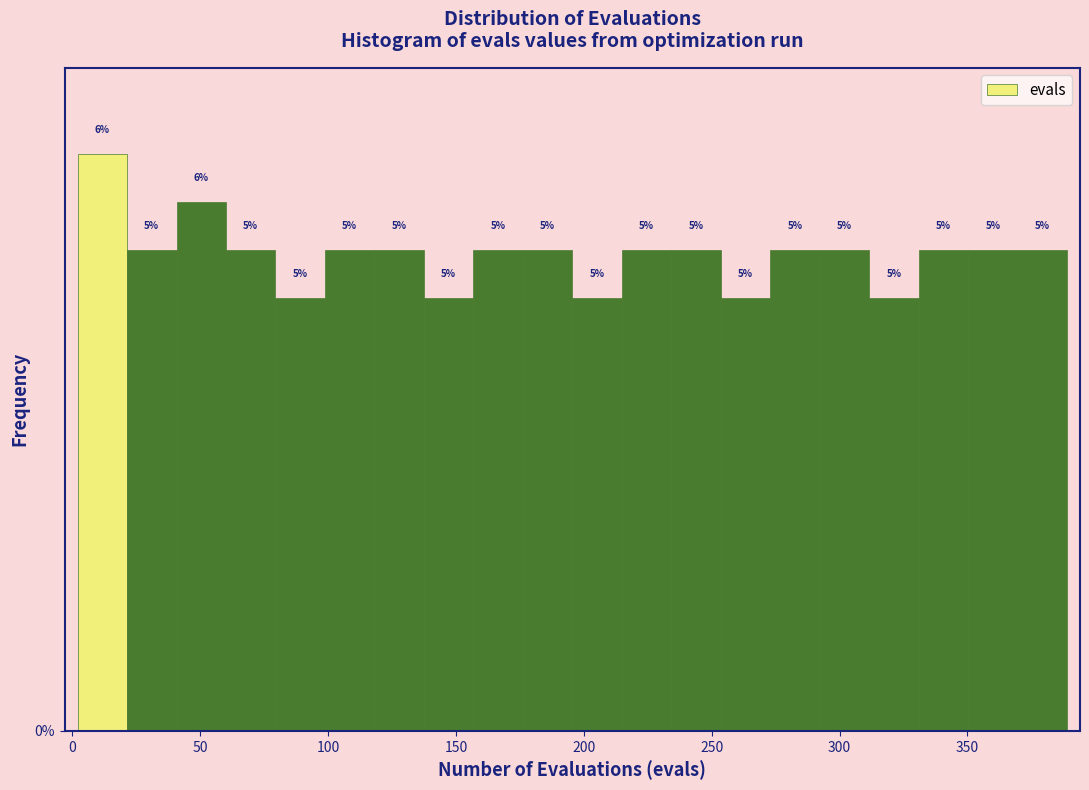

Around what value on the x-axis is the tallest bar? Give the approximate position of its centre, as read against the axis.

10